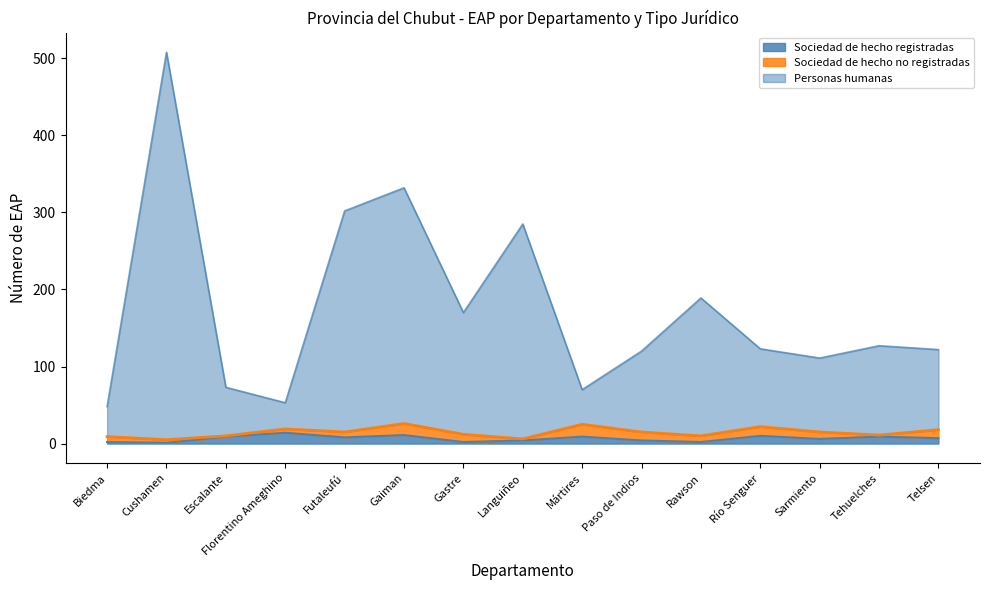

At which label does Personas humanas first exceed 123?

Cushamen